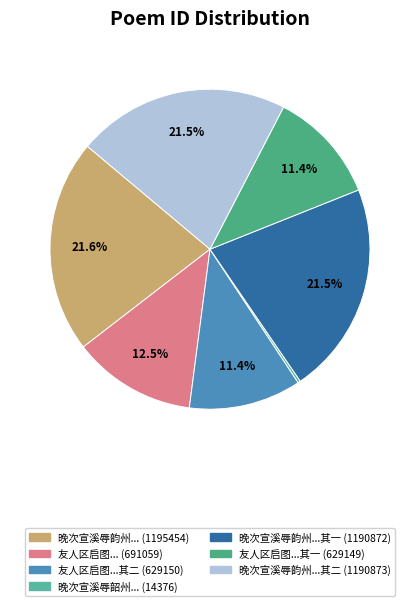

Rank the categories by value from lowest to highest.

晚次宣溪辱韶州张端公使君惠书叙别酬以绝句二章, 友人区启图黎孺旬黄逢永黎美周邝湛若诸子念予远行日过握别酬谢二章 其一, 友人区启图黎孺旬黄逢永黎美周邝湛若诸子念予远行日过握别酬谢二章 其二, 友人区启图黎孺旬黄逢永黎美周邝湛若诸子念予远行日过握别酬谢二章, 晚次宣溪辱韵州张端公使君惠书叙别酬以绝句二章 其一, 晚次宣溪辱韵州张端公使君惠书叙别酬以绝句二章 其二, 晚次宣溪辱韵州张端公使君惠书叙别酬以绝句二章